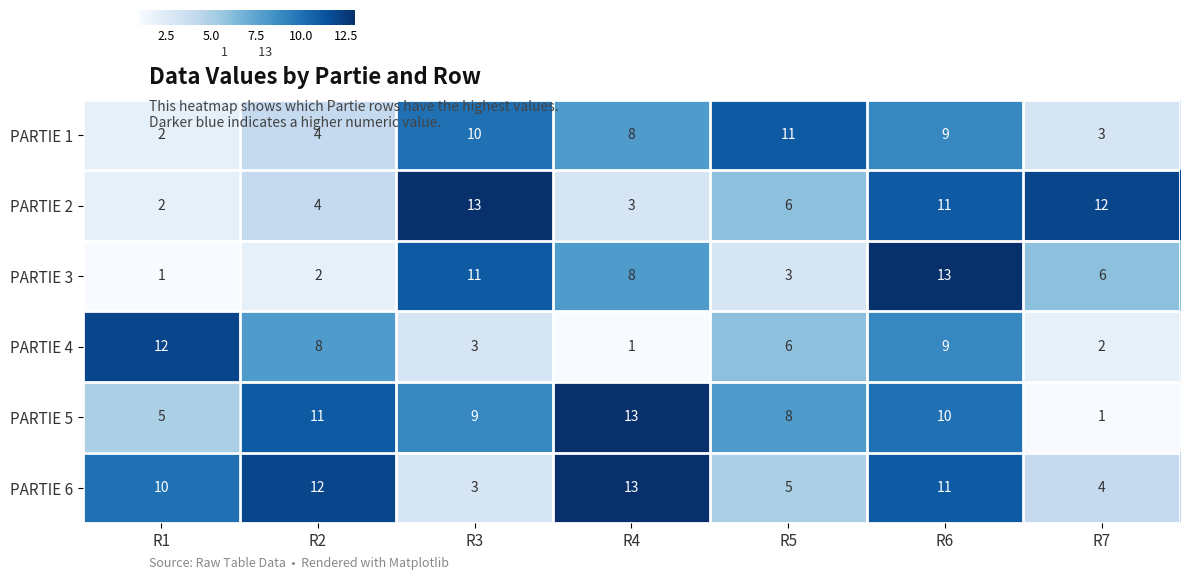

What is the total value across all series at R7?

28